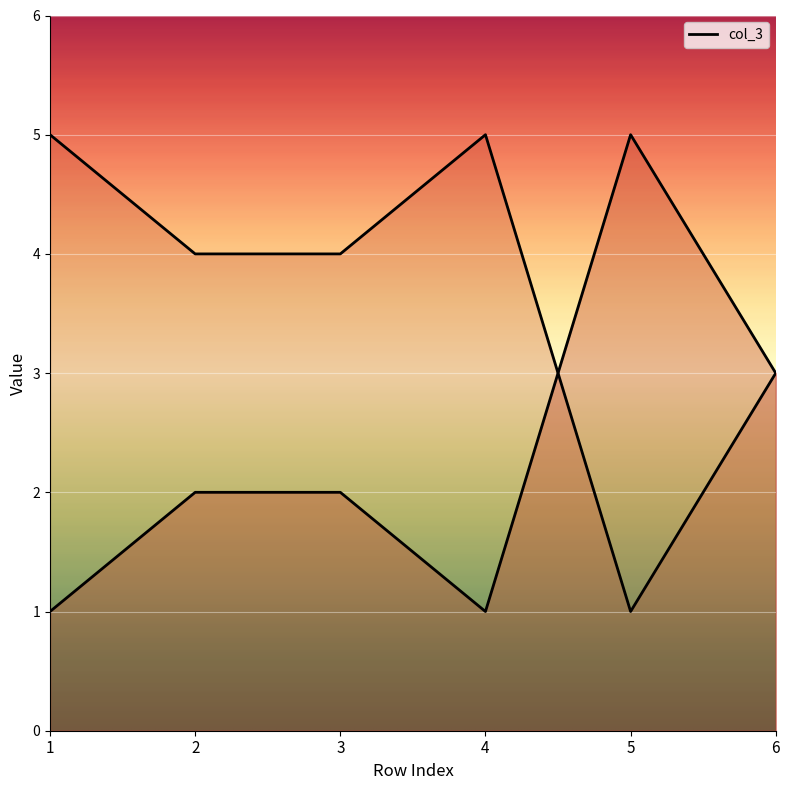

Which has a higher value, 3 or 5?

5